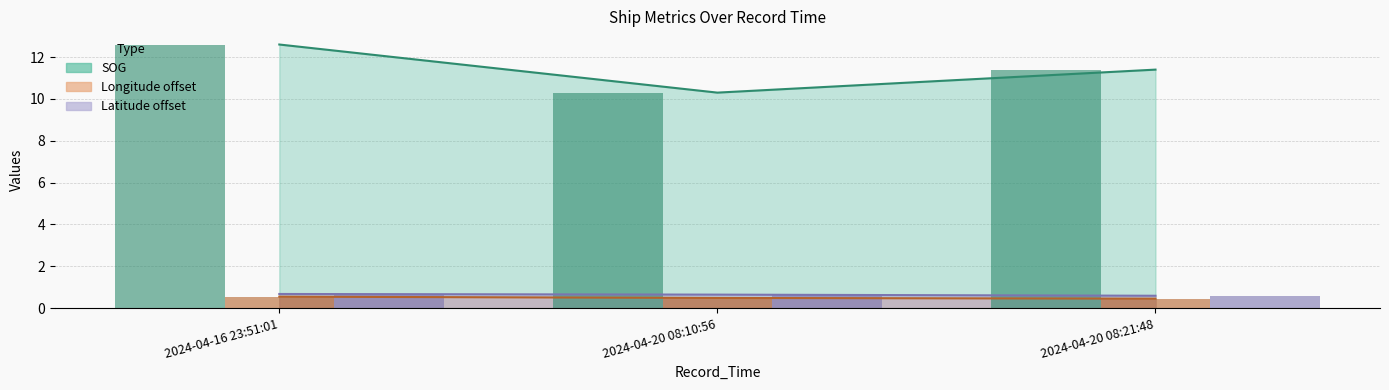

List the series in order of their peak value, lowest first.

Longitude, Latitude, SOG